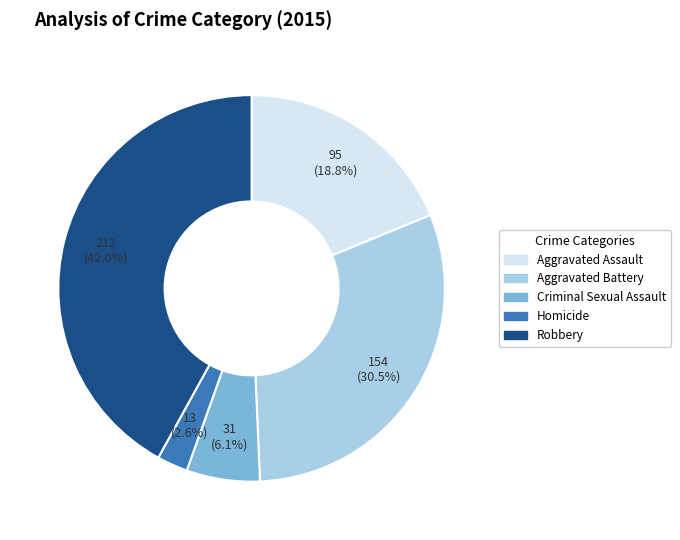

What is the smallest slice in the pie chart?

Homicide